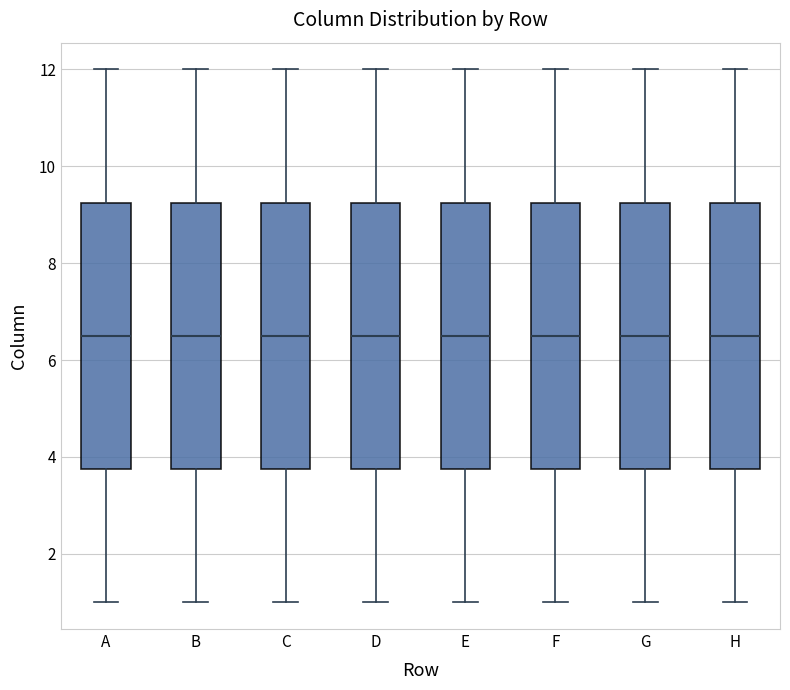

Where does the median line of the box for B sit on the y-axis? The values are not printed on the chart, so give them approximately, as read against the axis.

6.6